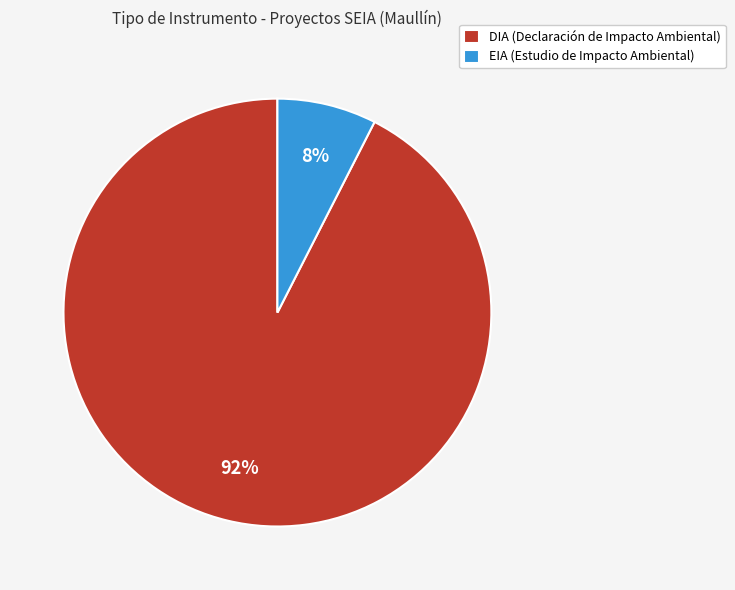

To the nearest percent, what portion does EIA represent?

8%